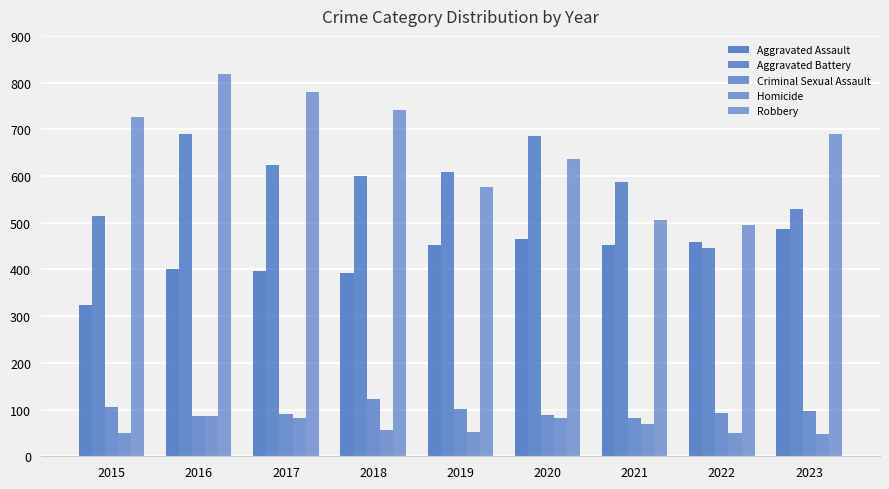

How many series are shown in this chart?

5